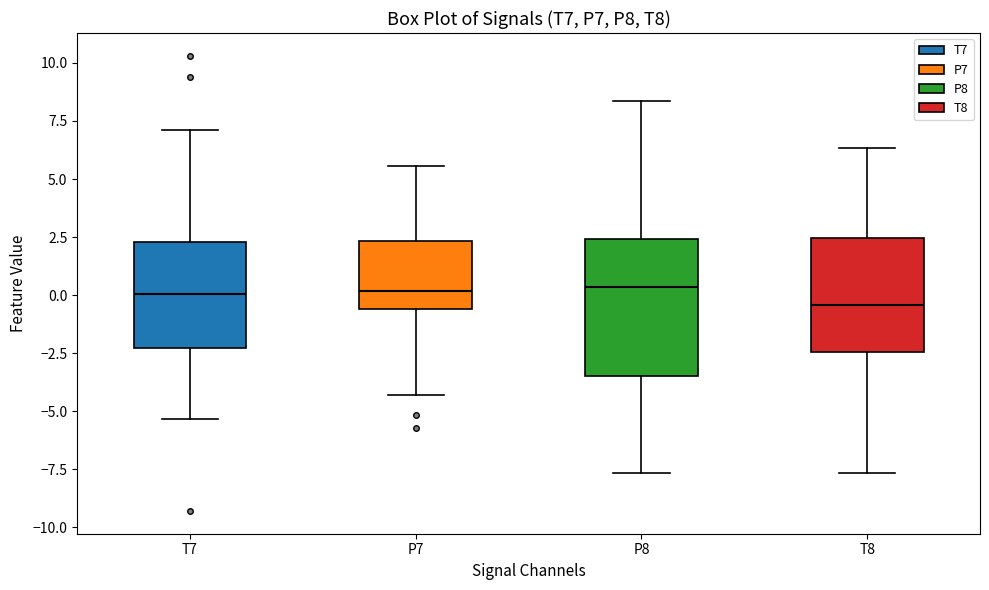

Where is the upper edge of the box for P8 on the y-axis? The values are not printed on the chart, so give them approximately, as read against the axis.

2.5